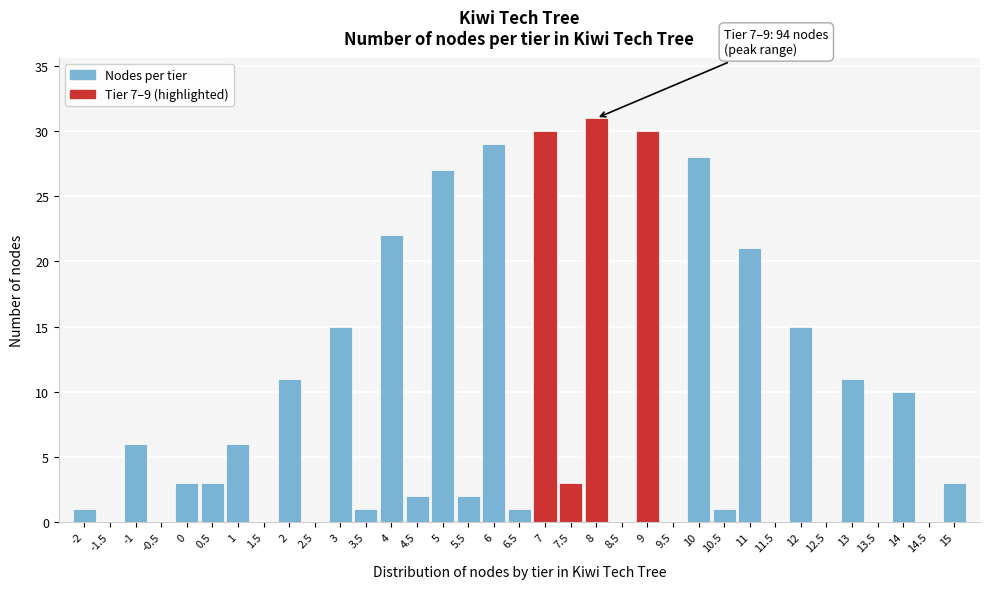

What is the greatest value displayed?

31